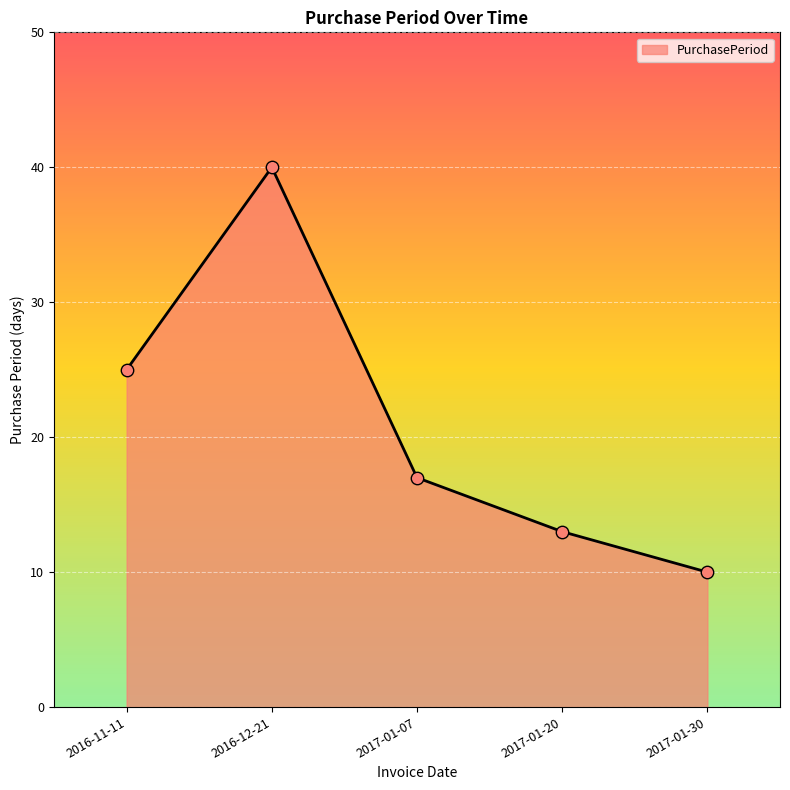

What is the change in value from 2017-01-07 to 2017-01-30?

-7